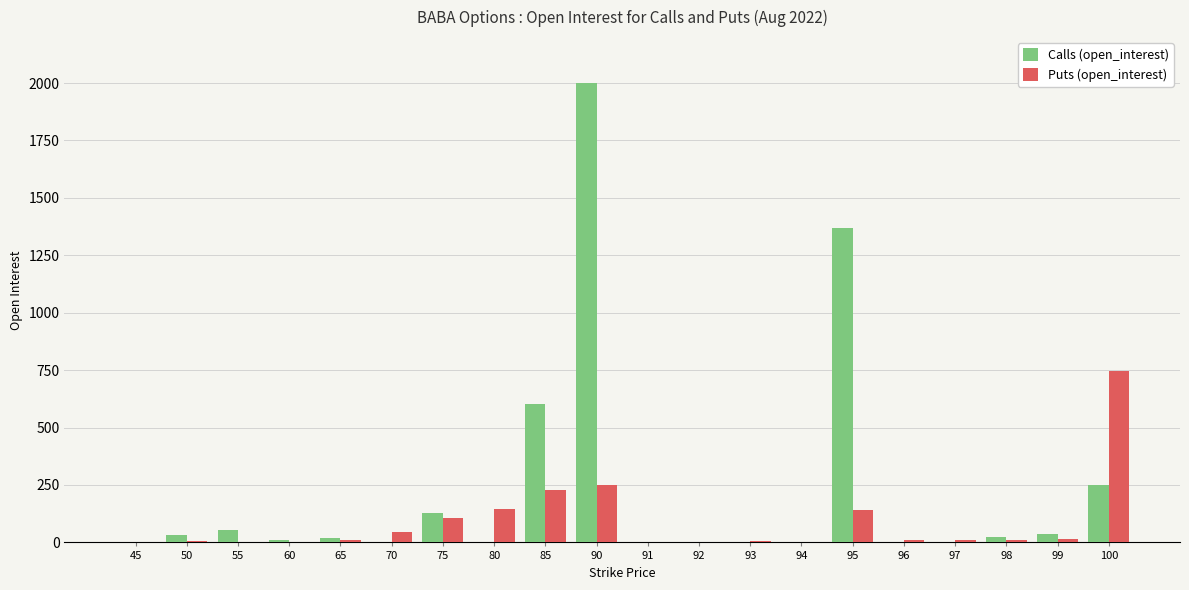

How many groups of bars are there?

20